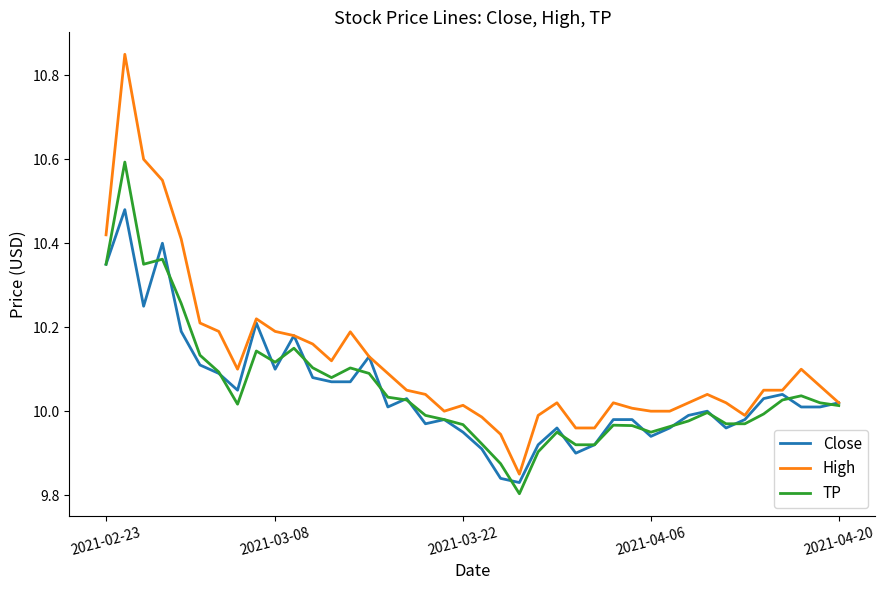

List the series in order of their peak value, lowest first.

Close, TP, High